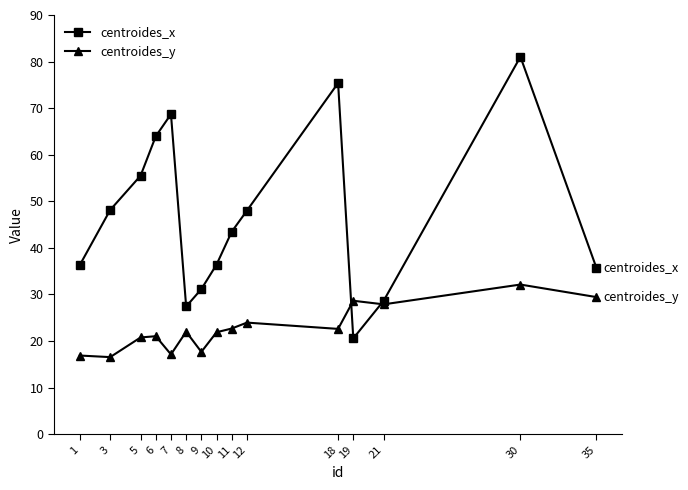

Which series has the largest total across all categories?

centroides_x